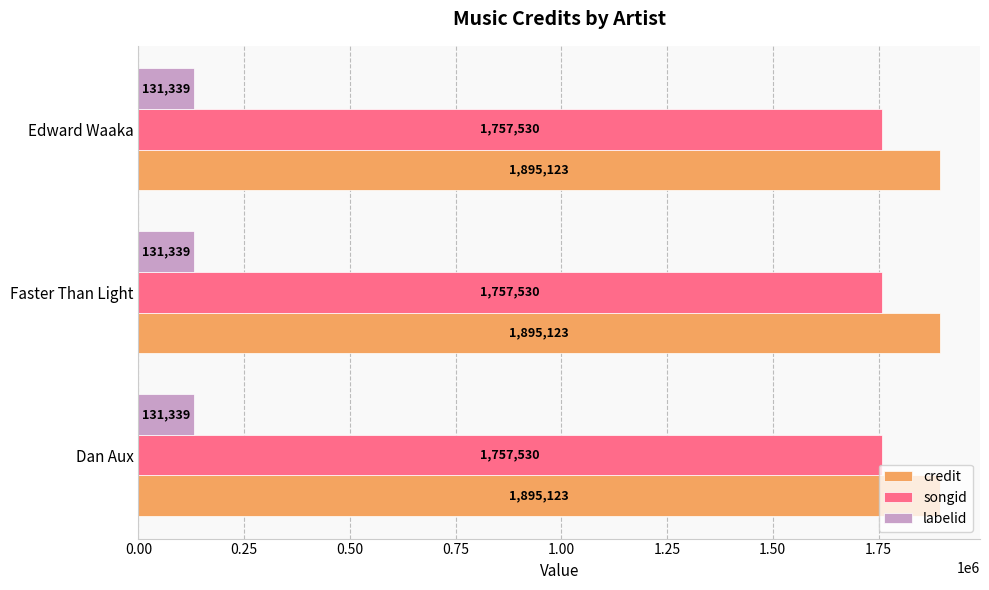

At Faster Than Light, list the series in order from largest to smallest.

credit, songid, labelid